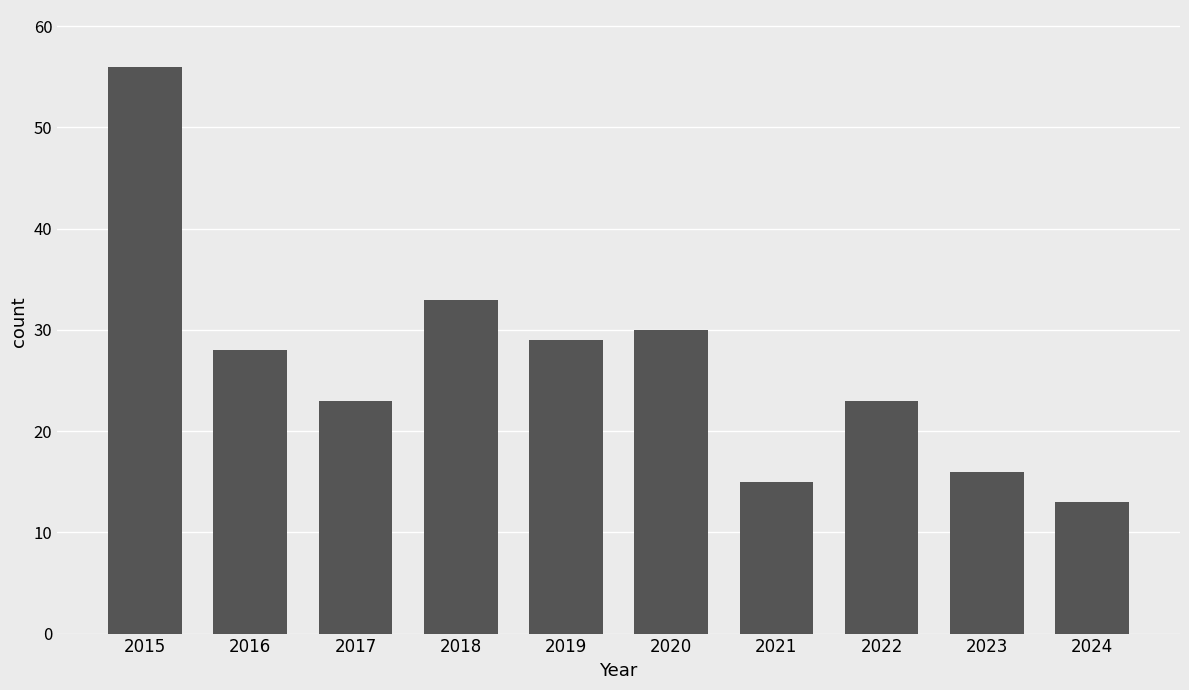

Which label corresponds to the smallest value in the chart?

2024